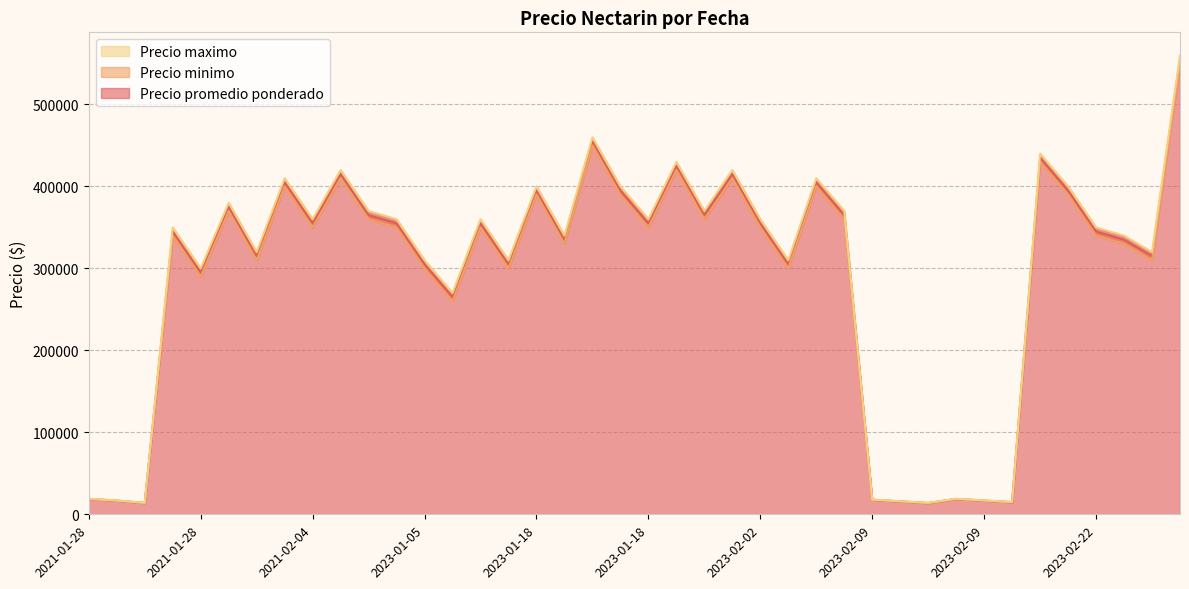

Which series changed the most between 2023-01-18 and 2023-02-09?

Precio maximo